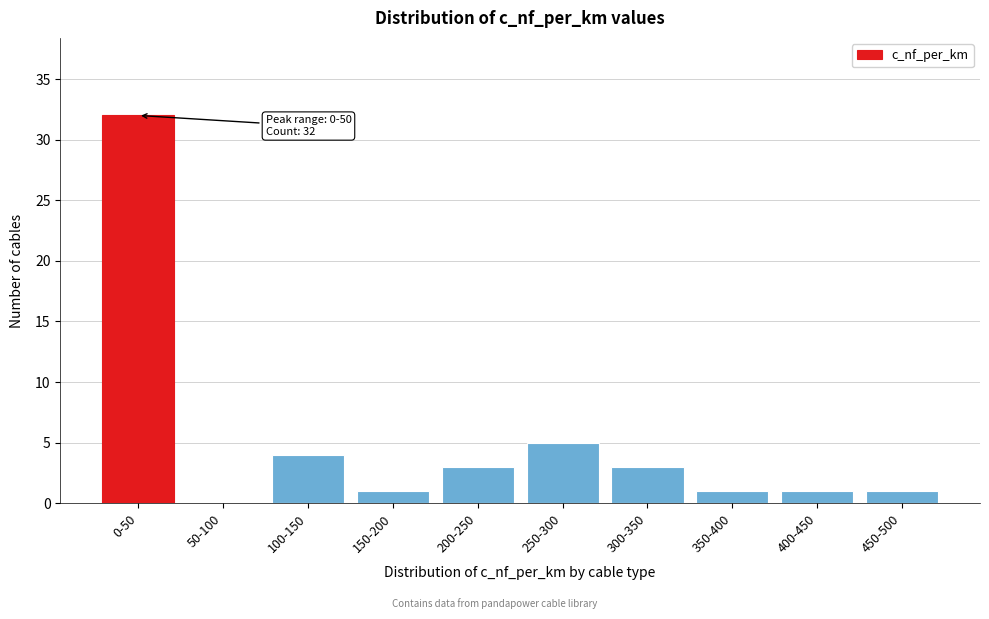

Reading right to left, what are all the values shown in this chart?

450-500=1	400-450=1	350-400=1	300-350=3	250-300=5	200-250=3	150-200=1	100-150=4	50-100=0	0-50=32